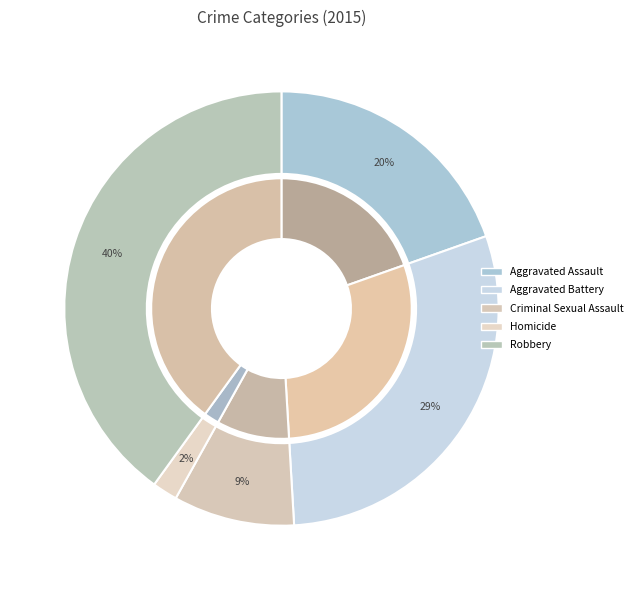

Is there any slice that represents more than half of the pie?

No